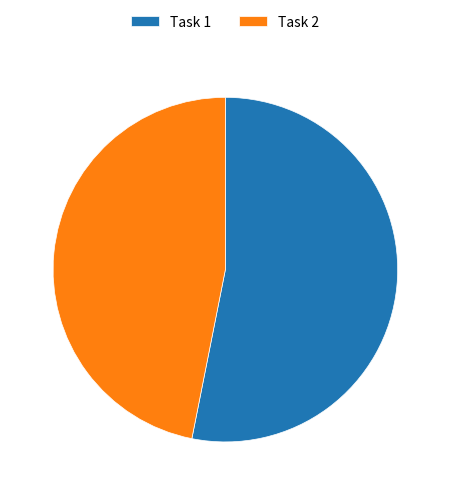

The Task 2 slice represents 31% of the pie. True or false?

False